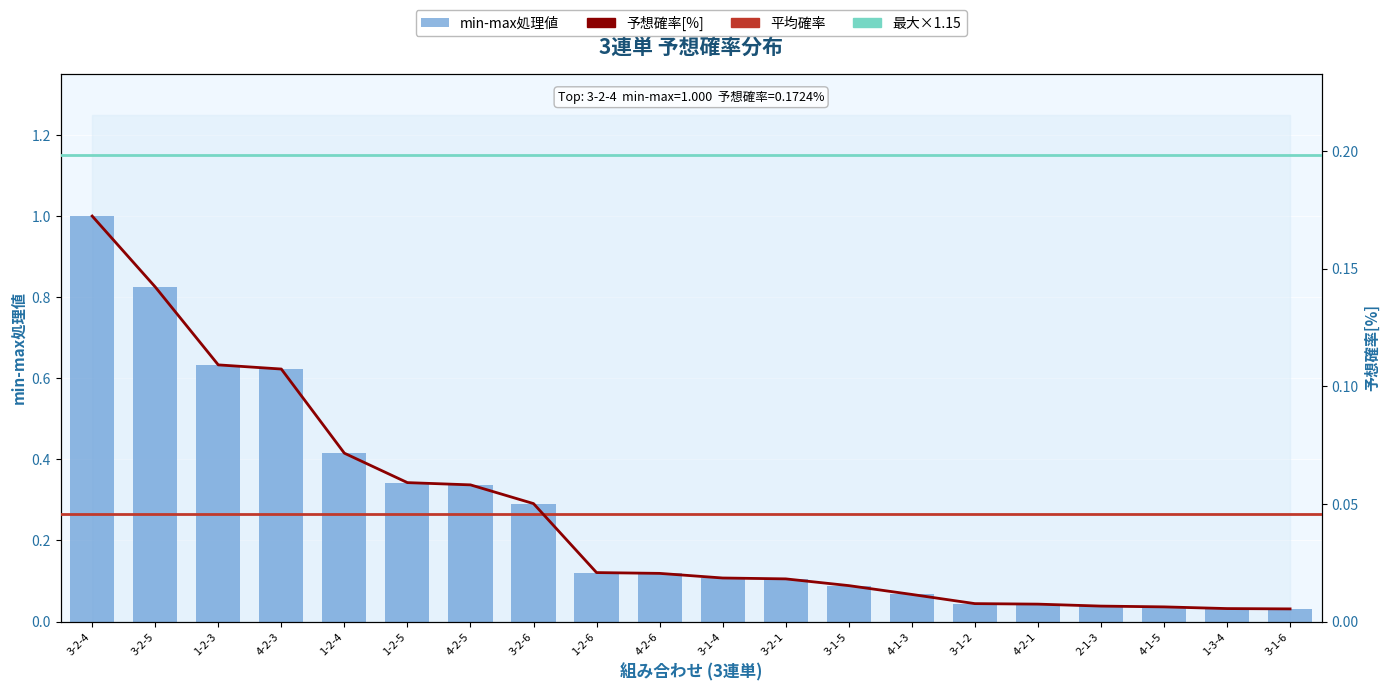

What is the average value of the min-max処理値 series?

0.3